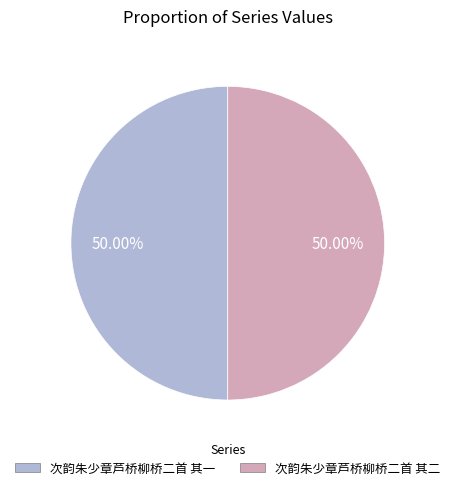

Combined, do 次韵朱少章芦桥柳桥二首 其二 and 次韵朱少章芦桥柳桥二首 其一 account for over 50%?

Yes